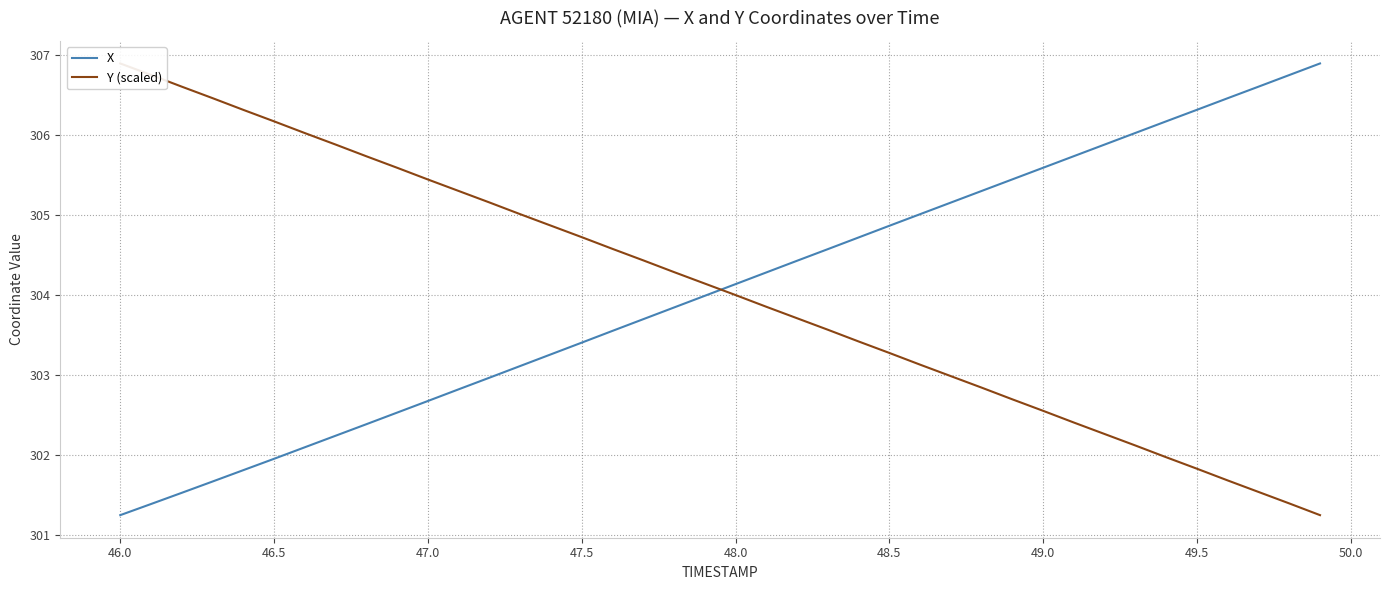

What is the maximum value for X?

306.9